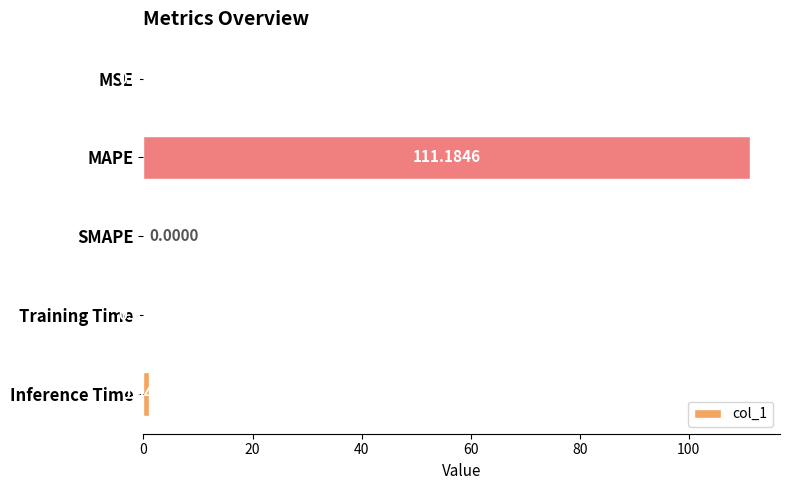

Between MSE and MAPE, which is larger?

MAPE